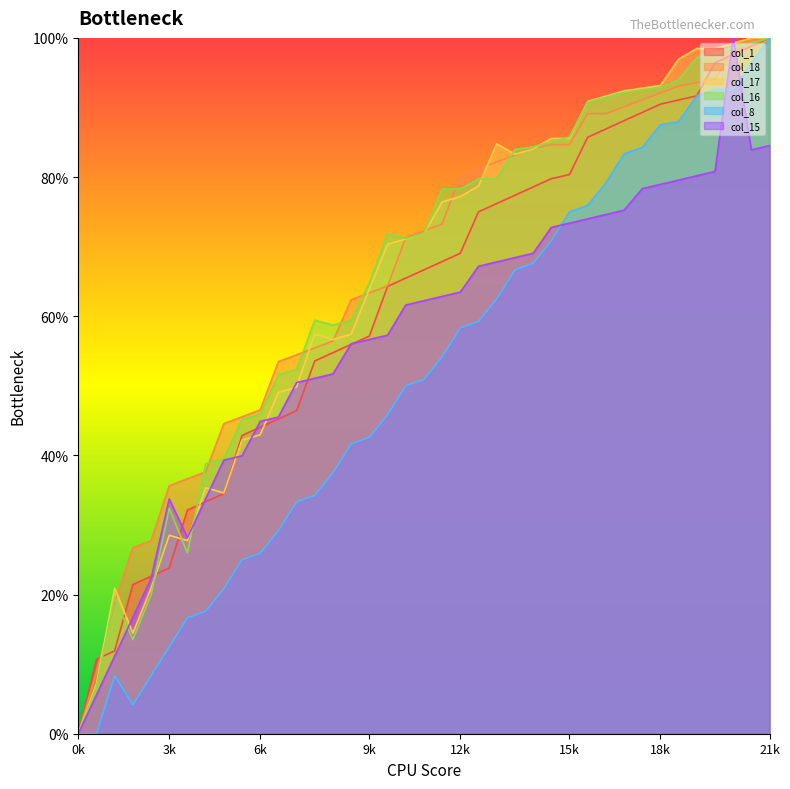

What is the maximum value for col_16?

100.0